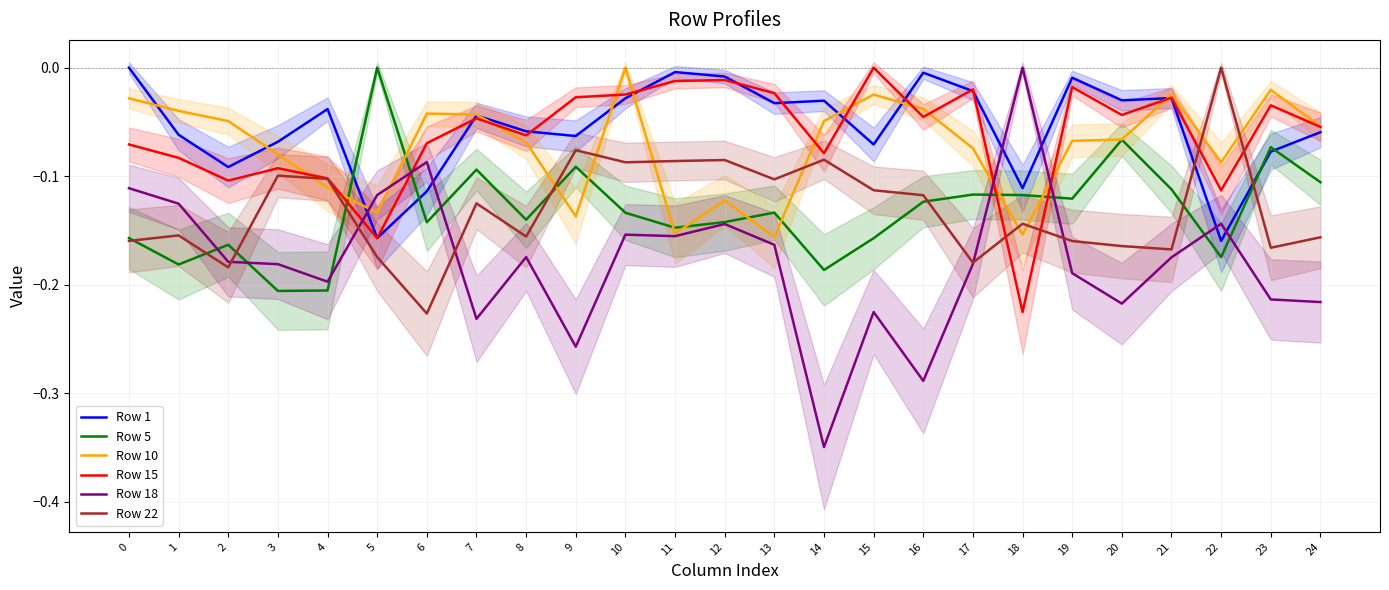

Rank the categories by Row 18 value from highest to lowest.

18, 6, 0, 5, 1, 22, 12, 10, 11, 13, 8, 21, 2, 17, 3, 19, 4, 23, 24, 20, 15, 7, 9, 16, 14